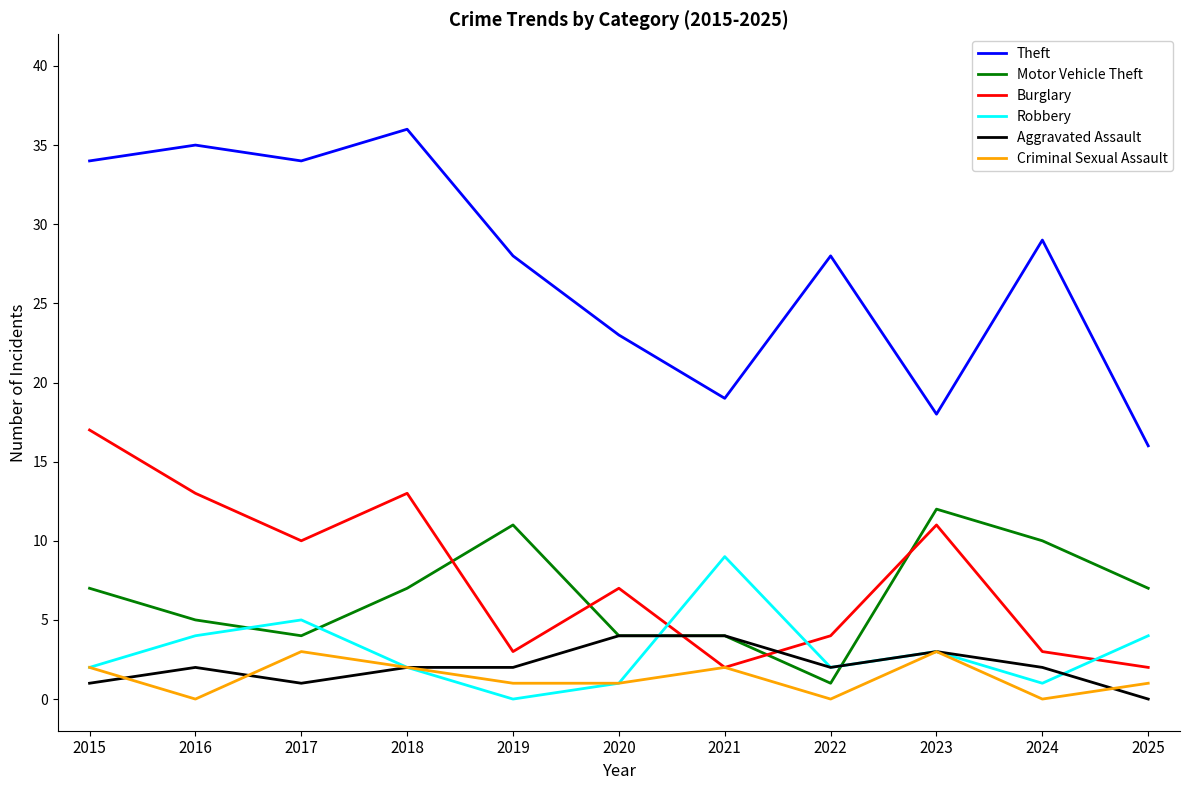

Reading left to right, what are all the values shown in this chart?

Theft: 2015=34	2016=35	2017=34	2018=36	2019=28	2020=23	2021=19	2022=28	2023=18	2024=29	2025=16
Motor Vehicle Theft: 2015=7	2016=5	2017=4	2018=7	2019=11	2020=4	2021=4	2022=1	2023=12	2024=10	2025=7
Burglary: 2015=17	2016=13	2017=10	2018=13	2019=3	2020=7	2021=2	2022=4	2023=11	2024=3	2025=2
Robbery: 2015=2	2016=4	2017=5	2018=2	2019=0	2020=1	2021=9	2022=2	2023=3	2024=1	2025=4
Aggravated Assault: 2015=1	2016=2	2017=1	2018=2	2019=2	2020=4	2021=4	2022=2	2023=3	2024=2	2025=0
Criminal Sexual Assault: 2015=2	2016=0	2017=3	2018=2	2019=1	2020=1	2021=2	2022=0	2023=3	2024=0	2025=1